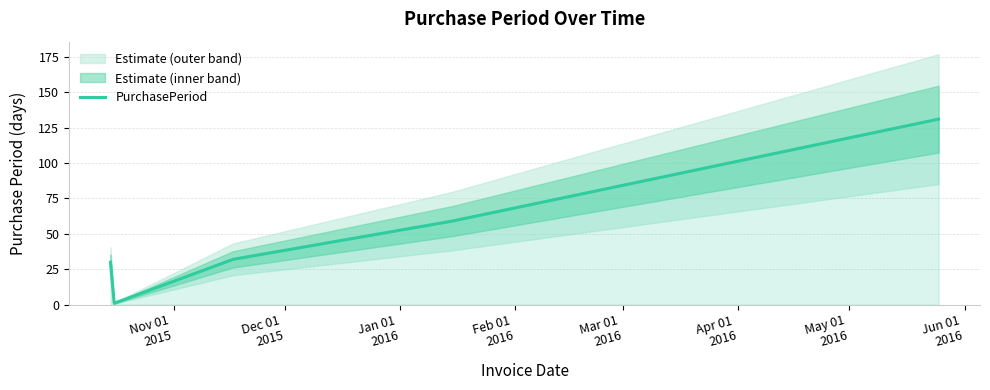

Where is the data nearest to the value 66?

Feb 01
2016